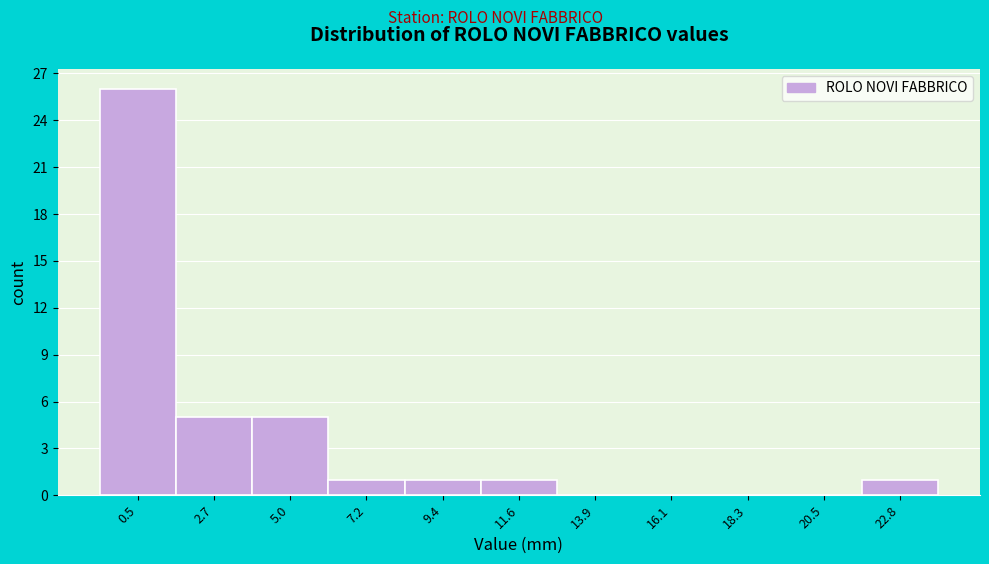

Reading left to right, what are all the values shown in this chart?

0.5=26	2.7=5	5.0=5	7.2=1	9.4=1	11.6=1	13.9=0	16.1=0	18.3=0	20.5=0	22.8=1